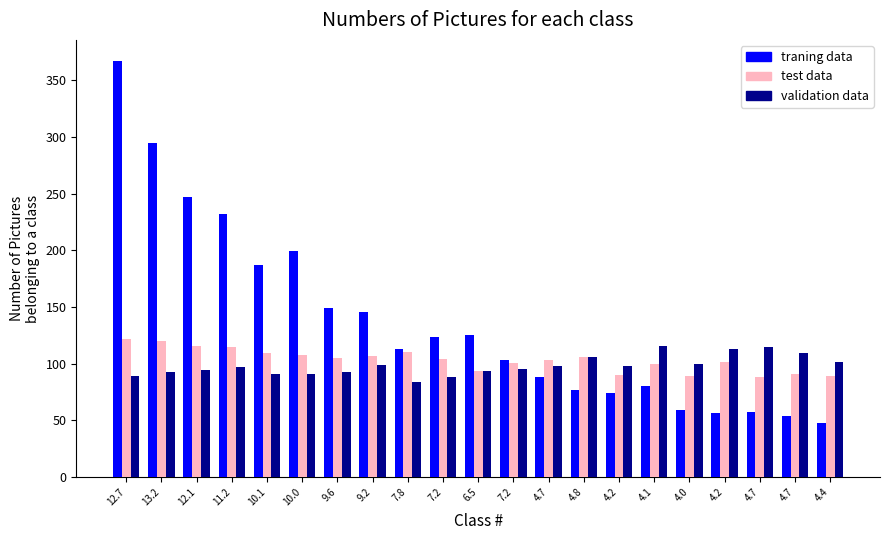

Which has a higher value, 4.4 or 9.2?

9.2